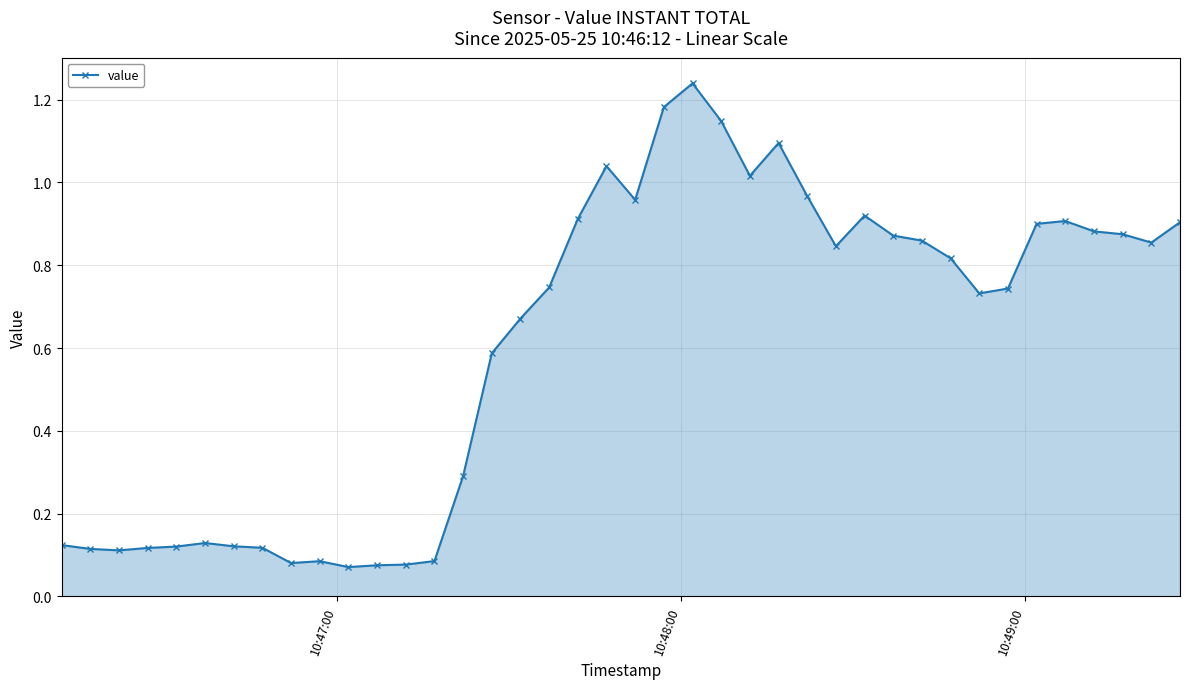

What is the sum of all values?

24.4